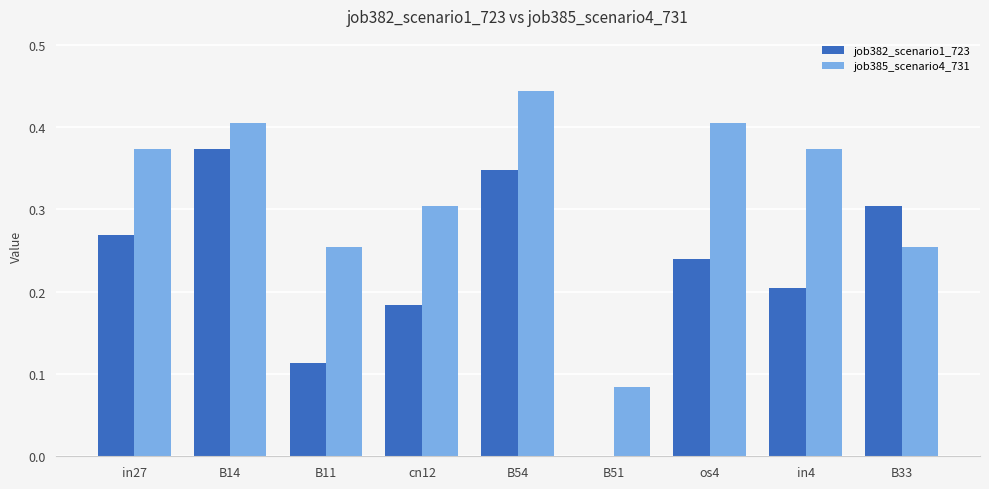

Is the value of job382_scenario1_723 at os4 greater than the value of job385_scenario4_731 at B51?

Yes